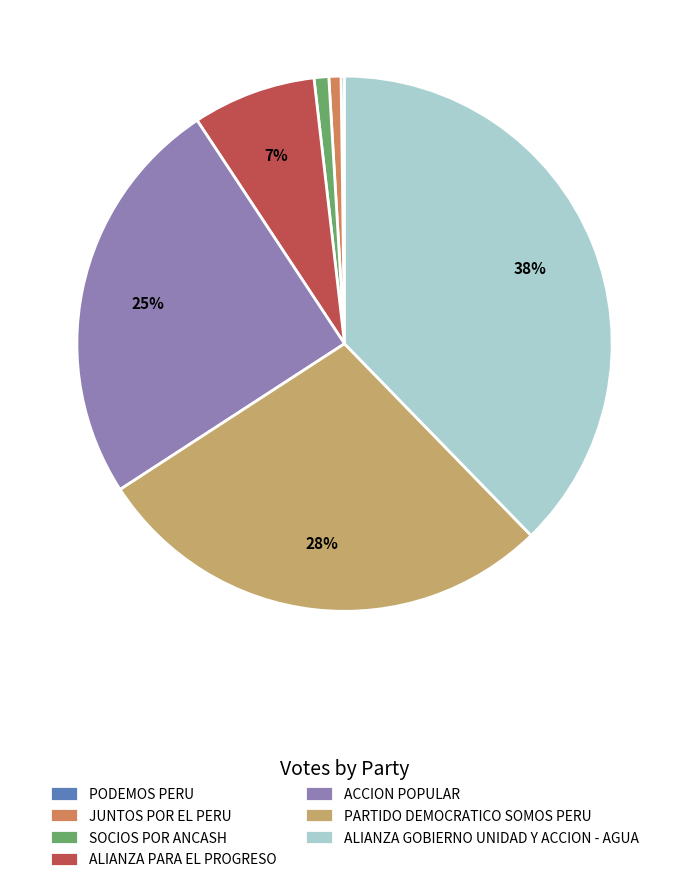

To the nearest percent, what portion does ACCION POPULAR represent?

25%